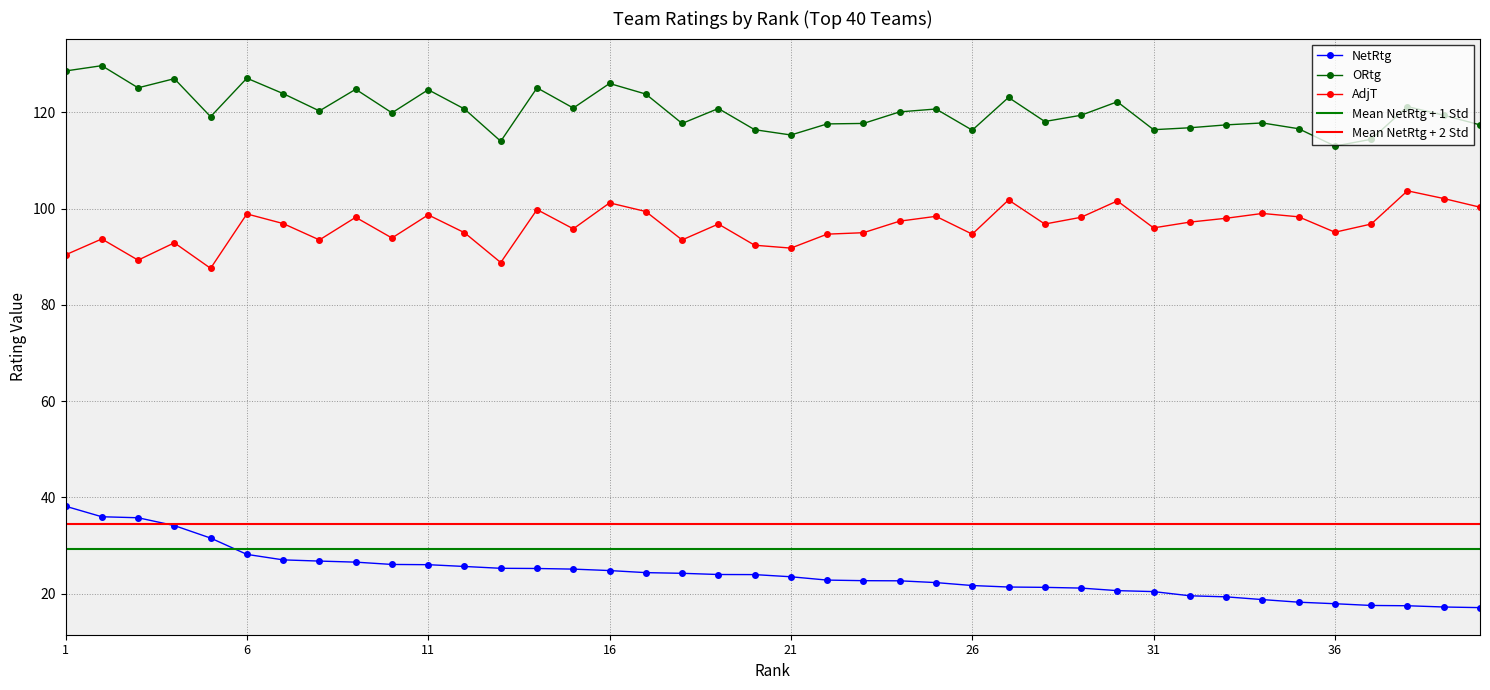

True or false: AdjT has a value of 101.2 at 16.

True